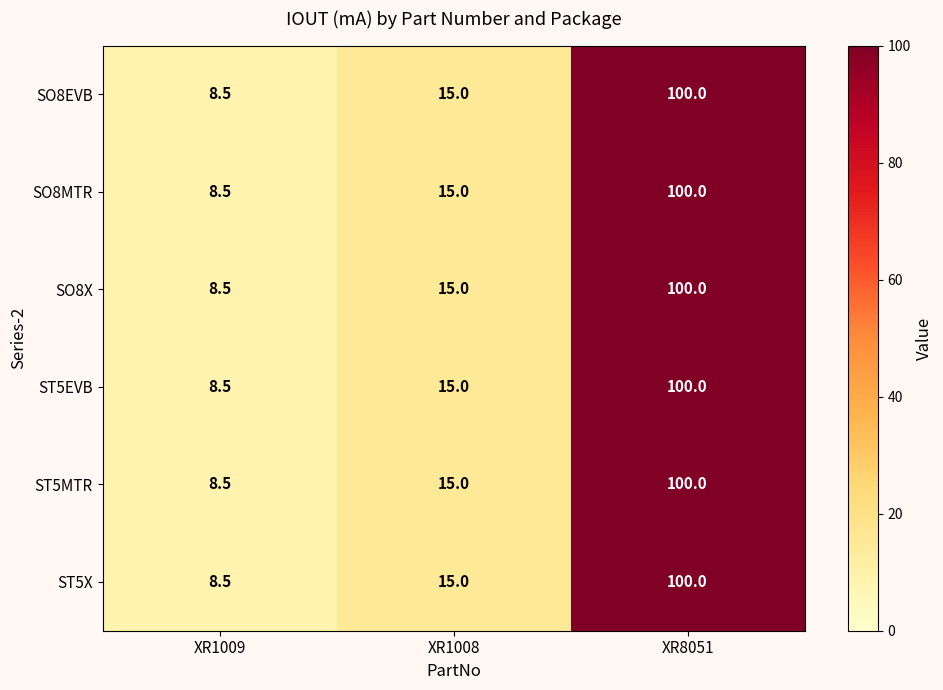

Reading right to left, what are all the values shown in this chart?

SO8EVB: 100.0	15.0	8.5
SO8MTR: 100.0	15.0	8.5
SO8X: 100.0	15.0	8.5
ST5EVB: 100.0	15.0	8.5
ST5MTR: 100.0	15.0	8.5
ST5X: 100.0	15.0	8.5